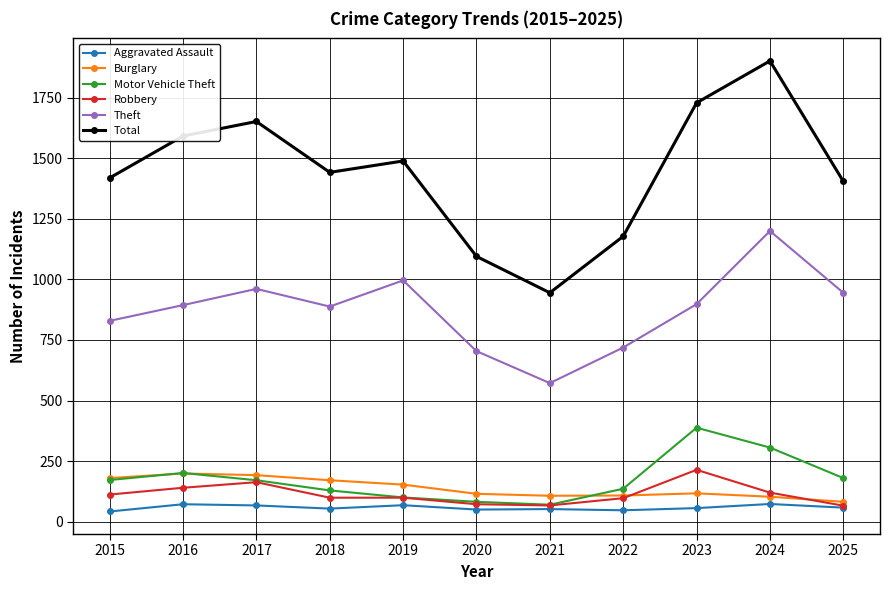

True or false: Robbery has more than 0 interior local peaks.

True